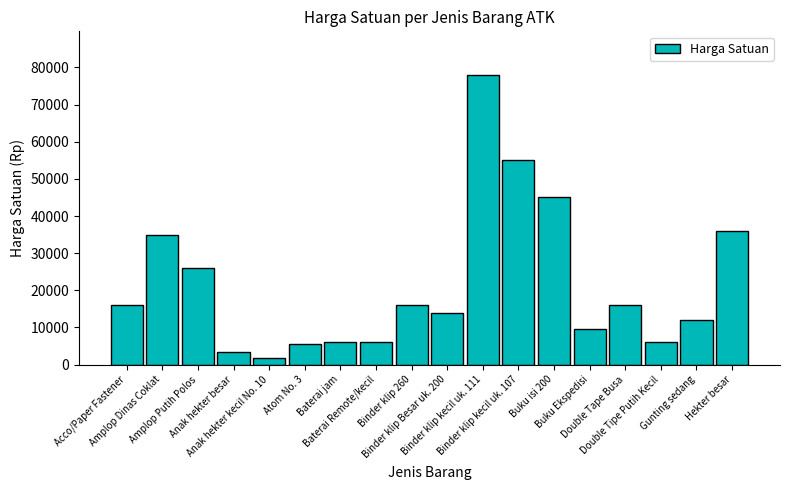

What is the average value?

21526